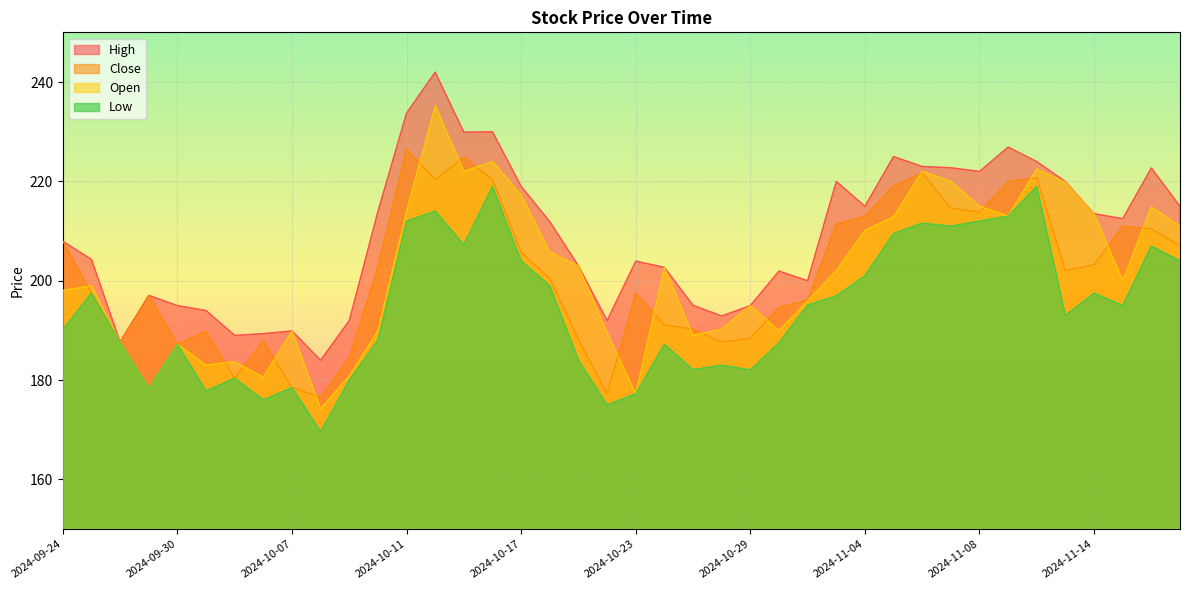

At which label does Open first exceed 202?

2024-10-11